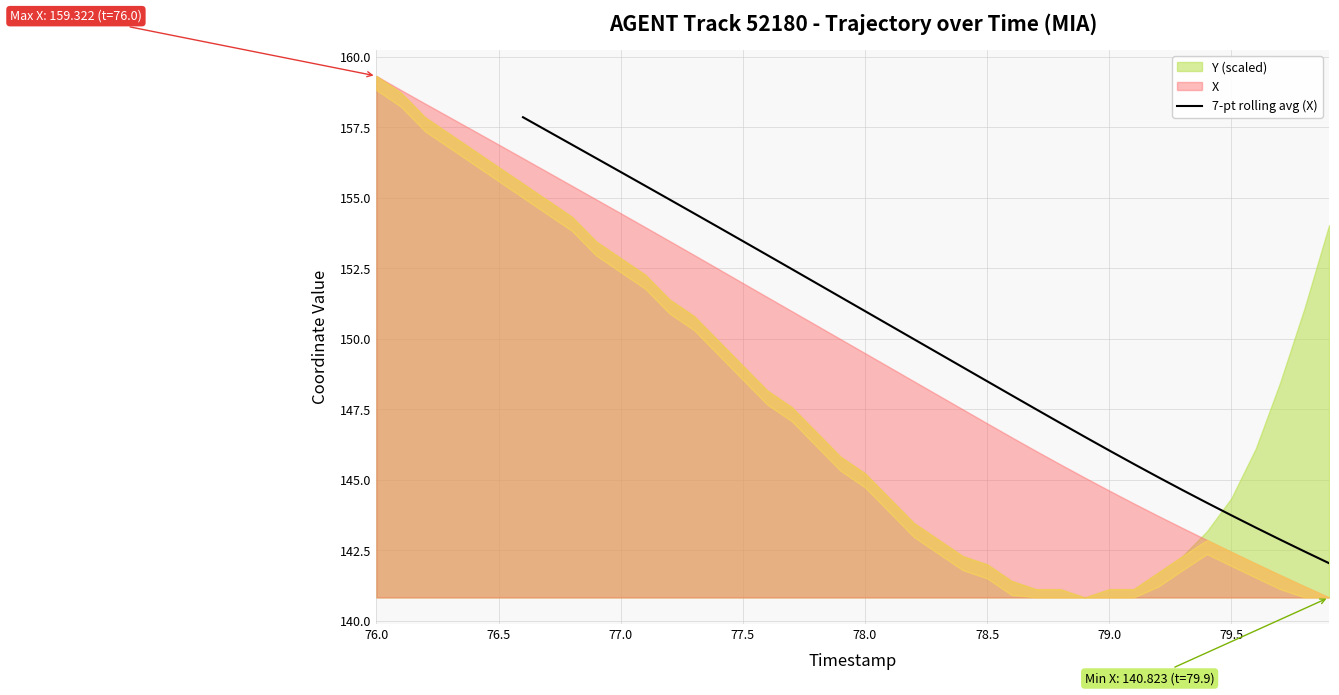

How many positive values are there?

34